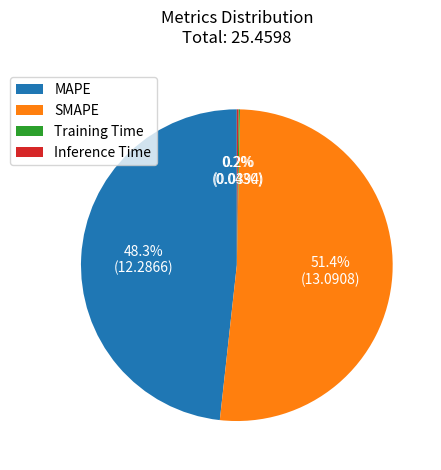

What is the largest slice in the pie chart?

SMAPE